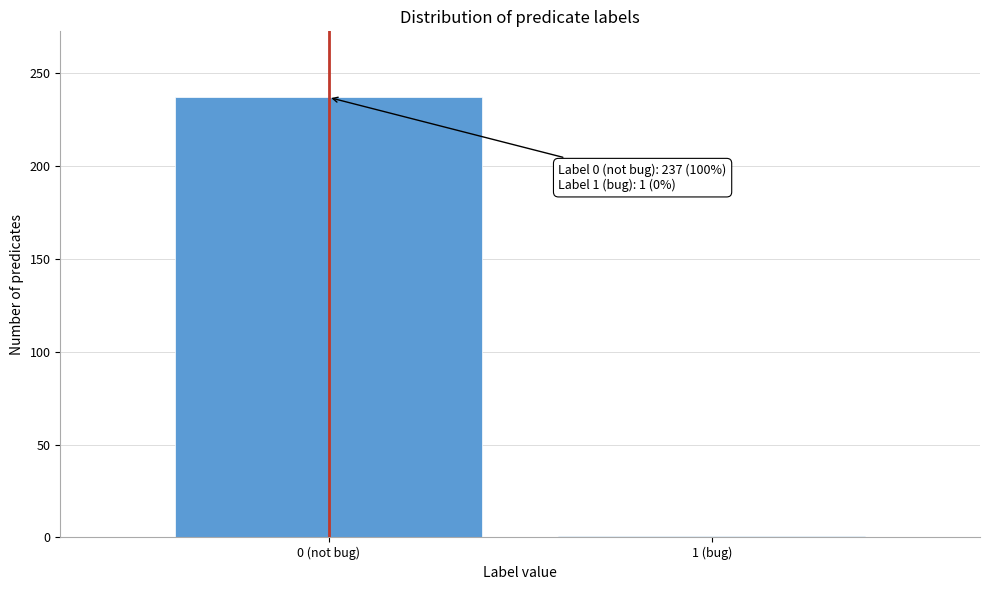

Reading left to right, list all the values displayed in this chart.

0 (not bug)=237	1 (bug)=1